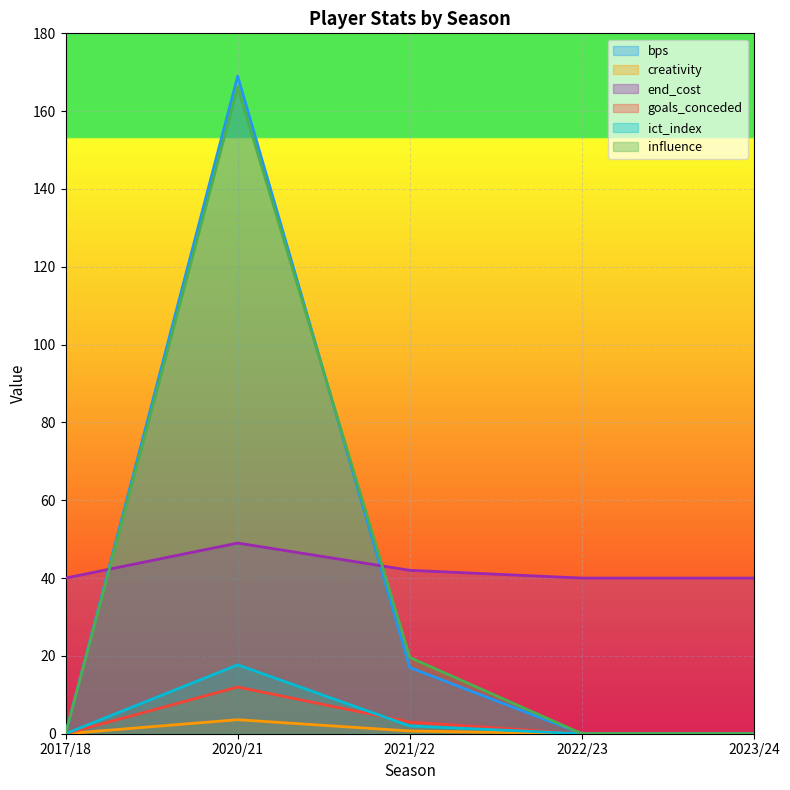

True or false: creativity and influence intersect in this chart.

False